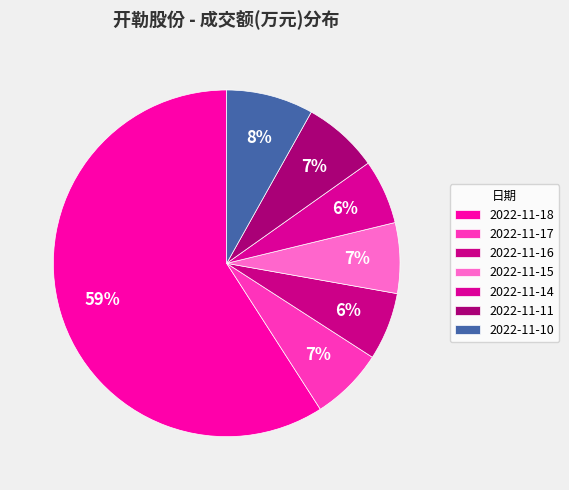

Is there a majority slice in this chart?

Yes